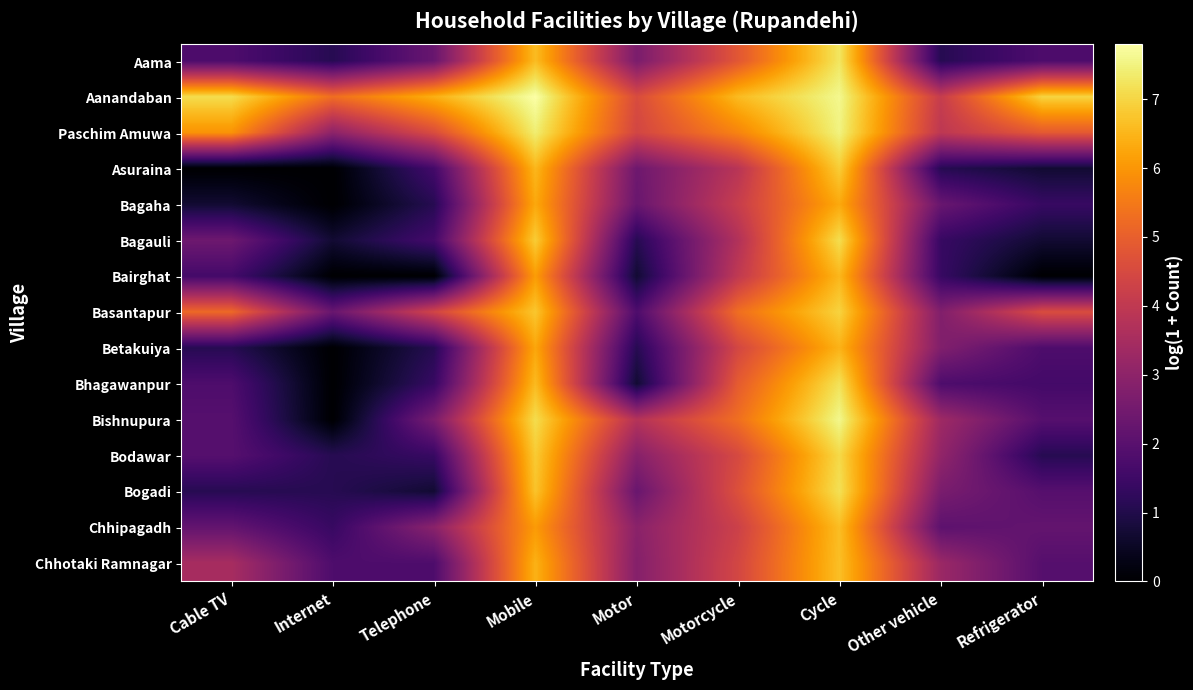

Reading left to right, extract all data points from this chart.

Aama: Cable TV=1.8	Internet=1.1	Telephone=2.3	Mobile=6.6	Motor=2.6	Motorcycle=4.8	Cycle=7.3	Other vehicle=1.1	Refrigerator=1.8
Aanandaban: Cable TV=7.1	Internet=5.3	Telephone=6.4	Mobile=7.8	Motor=4.6	Motorcycle=6.6	Cycle=7.6	Other vehicle=4.1	Refrigerator=7.0
Paschim Amuwa: Cable TV=6.0	Internet=3.0	Telephone=4.6	Mobile=7.4	Motor=4.4	Motorcycle=5.7	Cycle=7.5	Other vehicle=4.0	Refrigerator=4.9
Asuraina: Cable TV=0.0	Internet=0.0	Telephone=1.6	Mobile=6.5	Motor=2.4	Motorcycle=3.9	Cycle=6.9	Other vehicle=1.1	Refrigerator=0.7
Bagaha: Cable TV=0.7	Internet=0.0	Telephone=1.1	Mobile=6.3	Motor=2.3	Motorcycle=4.2	Cycle=6.3	Other vehicle=2.3	Refrigerator=1.4
Bagauli: Cable TV=2.4	Internet=0.7	Telephone=1.6	Mobile=6.9	Motor=1.1	Motorcycle=3.7	Cycle=7.1	Other vehicle=1.4	Refrigerator=0.7
Bairghat: Cable TV=1.6	Internet=0.0	Telephone=0.0	Mobile=6.1	Motor=0.7	Motorcycle=4.0	Cycle=6.5	Other vehicle=1.4	Refrigerator=0.0
Basantapur: Cable TV=5.2	Internet=2.3	Telephone=4.4	Mobile=6.8	Motor=1.8	Motorcycle=5.3	Cycle=7.0	Other vehicle=2.8	Refrigerator=4.6
Betakuiya: Cable TV=1.1	Internet=0.0	Telephone=1.1	Mobile=6.3	Motor=1.1	Motorcycle=4.4	Cycle=6.5	Other vehicle=2.8	Refrigerator=1.8
Bhagawanpur: Cable TV=1.8	Internet=0.0	Telephone=1.4	Mobile=6.6	Motor=0.7	Motorcycle=4.9	Cycle=7.2	Other vehicle=1.8	Refrigerator=1.6
Bishnupura: Cable TV=1.9	Internet=0.0	Telephone=2.6	Mobile=7.1	Motor=3.8	Motorcycle=5.3	Cycle=7.6	Other vehicle=3.3	Refrigerator=1.9
Bodawar: Cable TV=1.9	Internet=1.1	Telephone=1.4	Mobile=6.8	Motor=2.9	Motorcycle=4.5	Cycle=7.1	Other vehicle=3.1	Refrigerator=1.1
Bogadi: Cable TV=1.1	Internet=1.1	Telephone=0.7	Mobile=6.7	Motor=2.3	Motorcycle=4.7	Cycle=7.2	Other vehicle=2.6	Refrigerator=1.9
Chhipagadh: Cable TV=2.2	Internet=1.4	Telephone=2.9	Mobile=6.1	Motor=2.9	Motorcycle=4.3	Cycle=6.6	Other vehicle=2.1	Refrigerator=2.2
Chhotaki Ramnagar: Cable TV=3.5	Internet=1.8	Telephone=1.8	Mobile=6.4	Motor=2.8	Motorcycle=4.4	Cycle=6.7	Other vehicle=3.3	Refrigerator=1.9